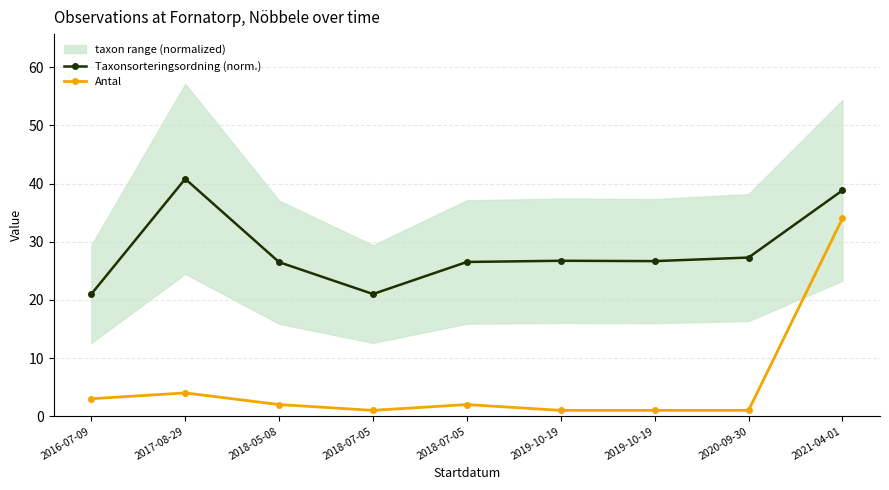

What are all the series names shown in the legend?

Taxonsorteringsordning (norm.), Antal